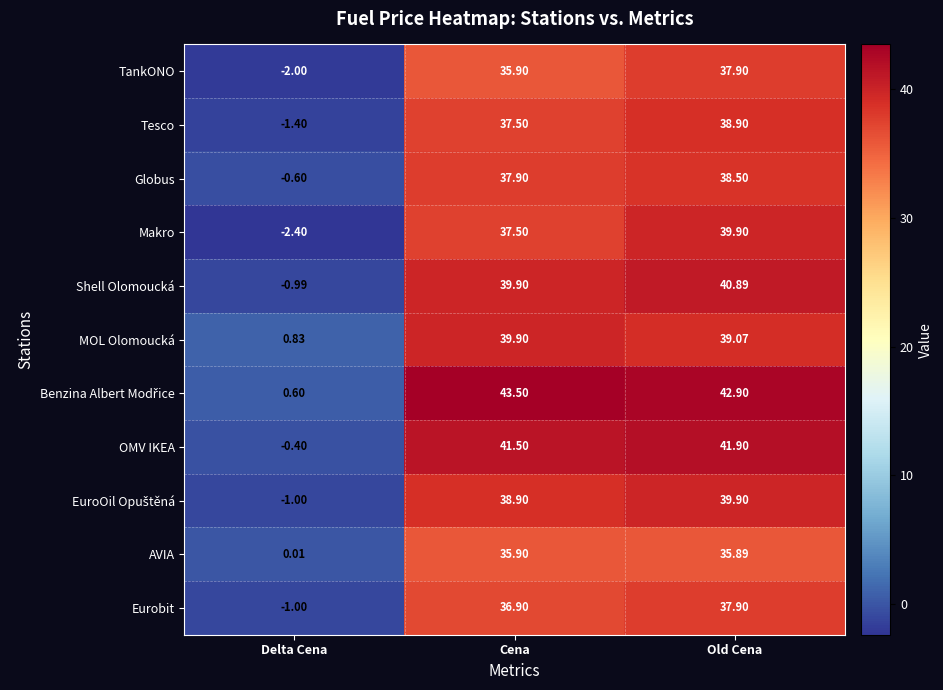

How many series are shown in this chart?

11